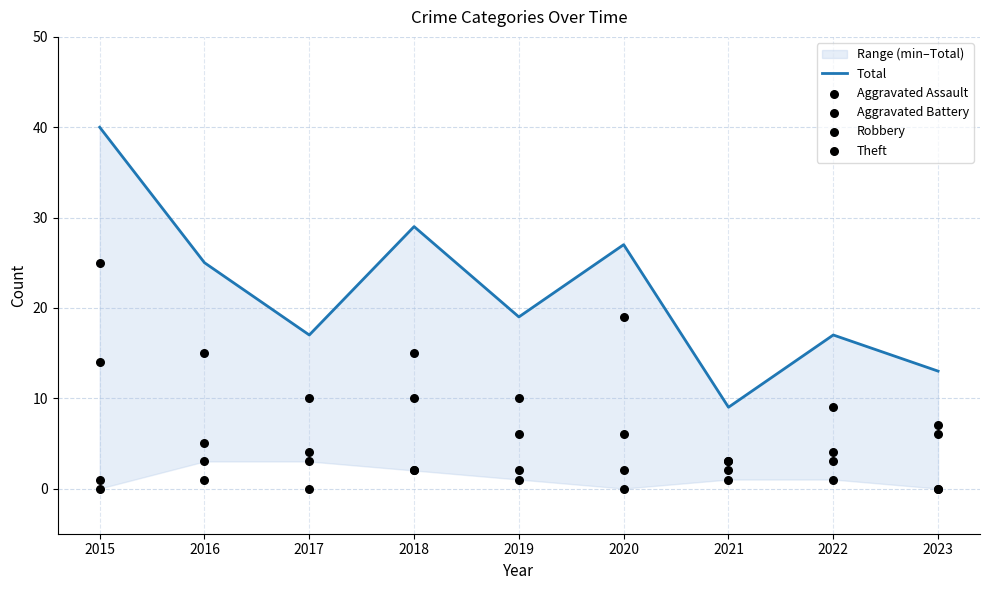

Is the value of Total at 2016 greater than the value of Aggravated Battery at 2017?

Yes